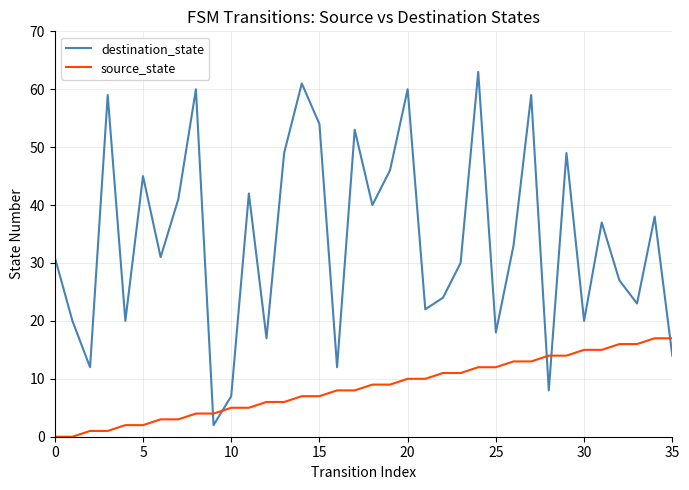

True or false: destination_state and source_state intersect in this chart.

True